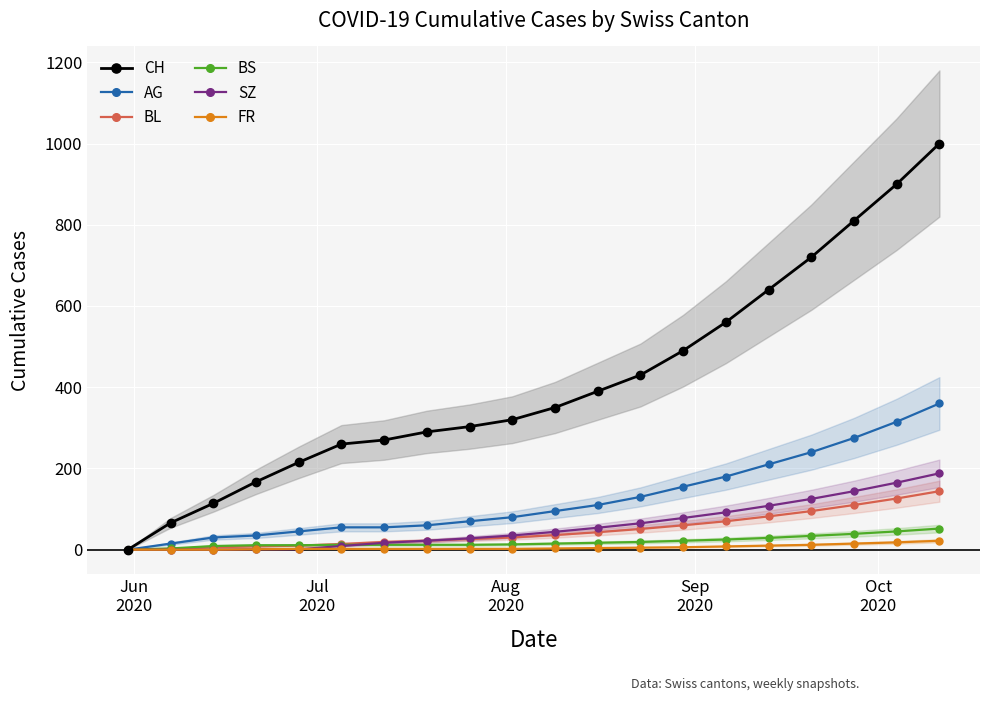

True or false: CH has more than 2 interior local peaks.

False